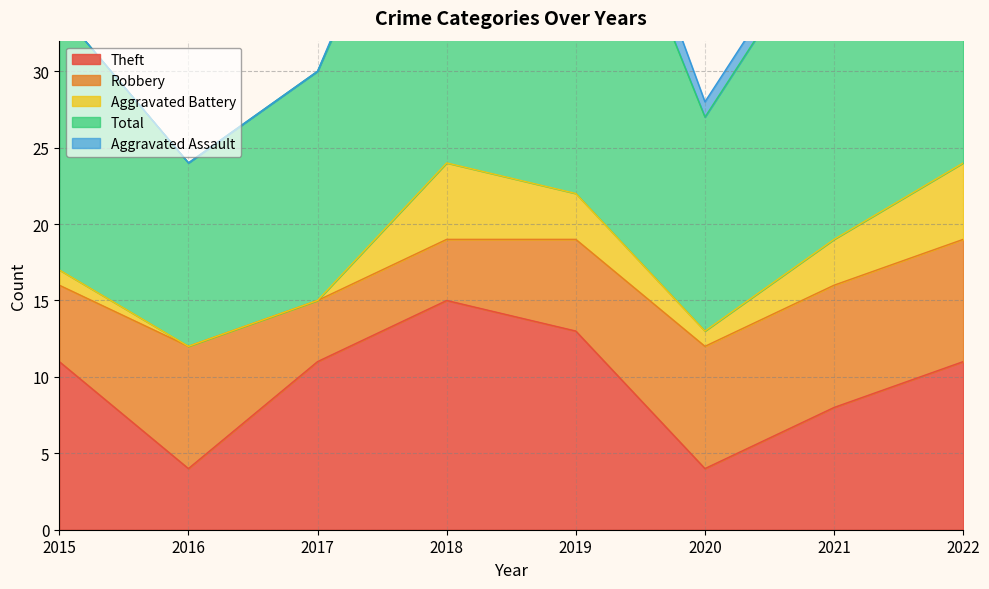

Which label corresponds to the smallest value in the chart?

2016